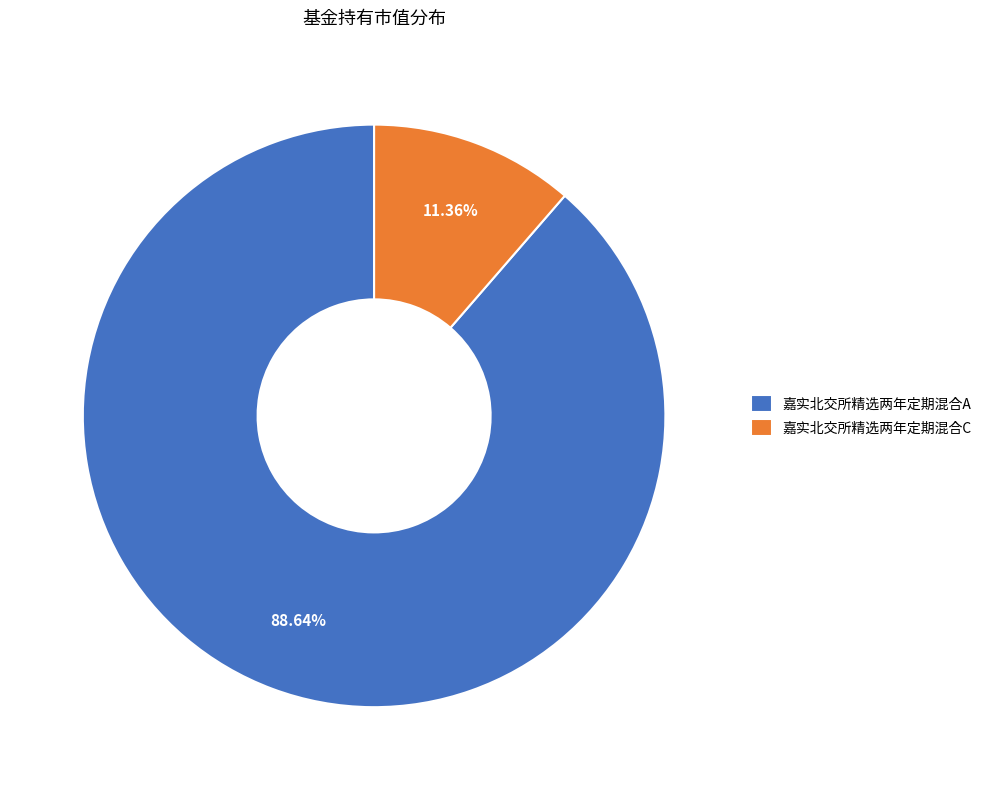

To the nearest percent, what percentage of the pie is 嘉实北交所精选两年定期混合C?

11%